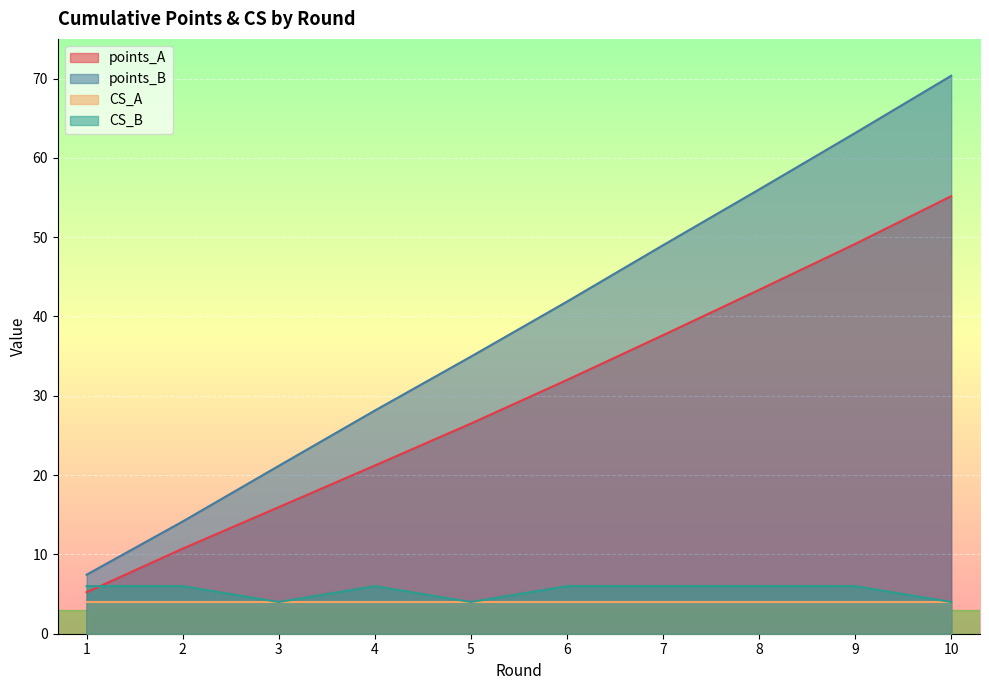

At which label does points_A first exceed 31?

6